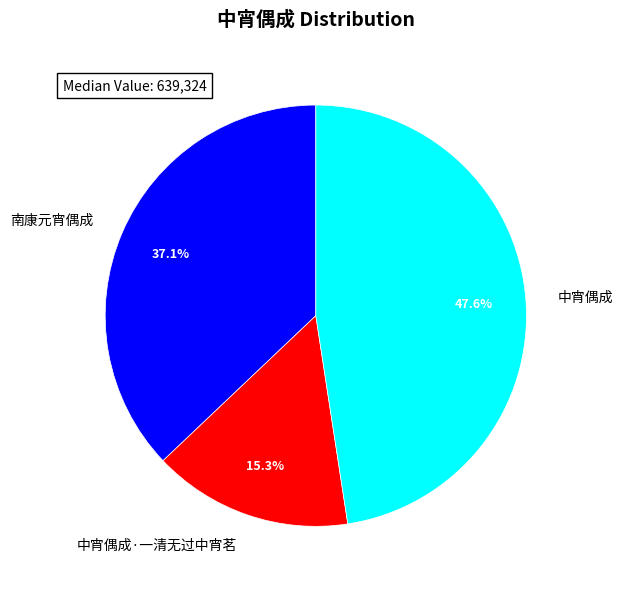

True or false: 南康元宵偶成 accounts for 25% of the total.

False